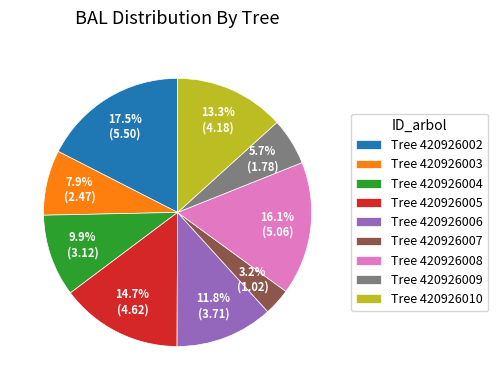

Do Tree 420926006 and Tree 420926002 together represent more than half of the pie?

No